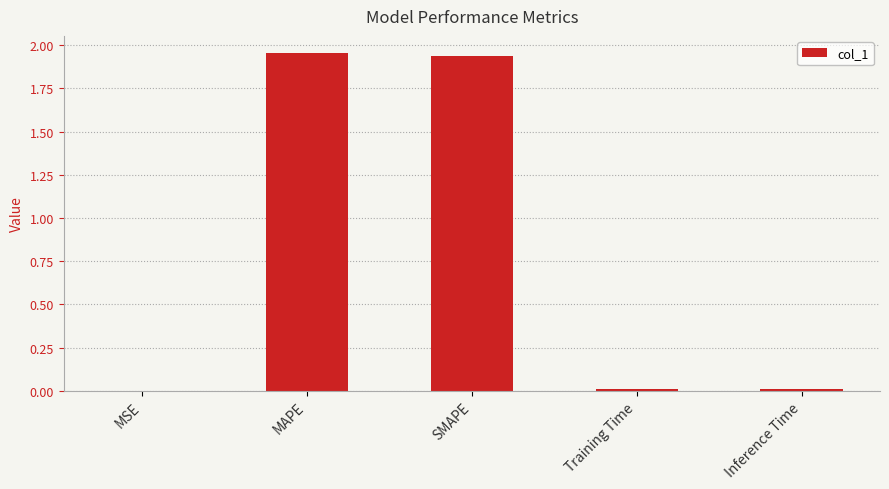

The chart shows a value of 1.2 at MAPE. True or false?

False